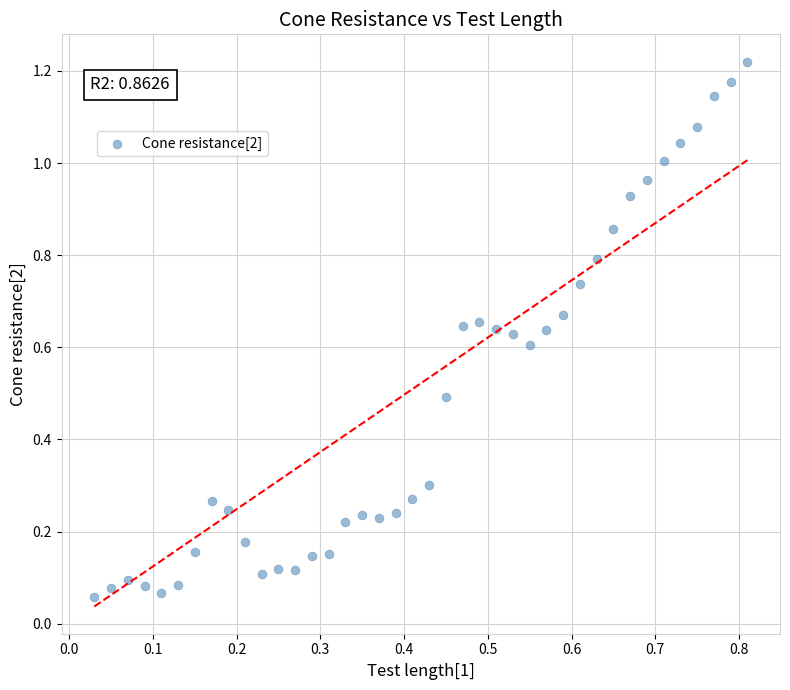

How many points are shown in the scatter plot?

40